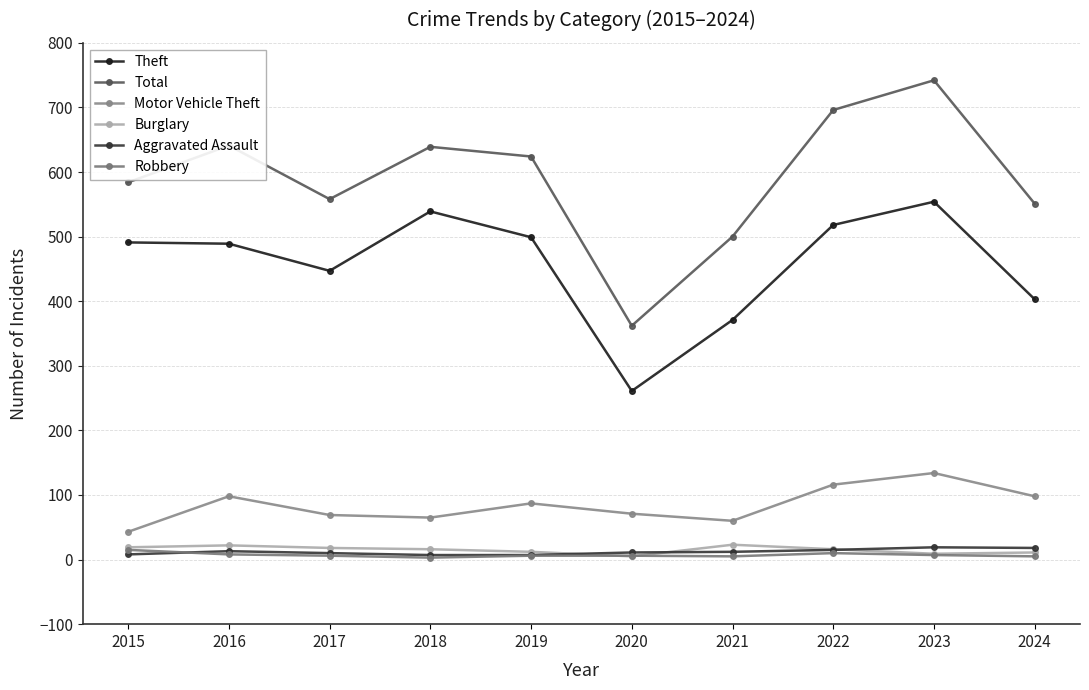

At which category is the sum across all series the highest?

2023